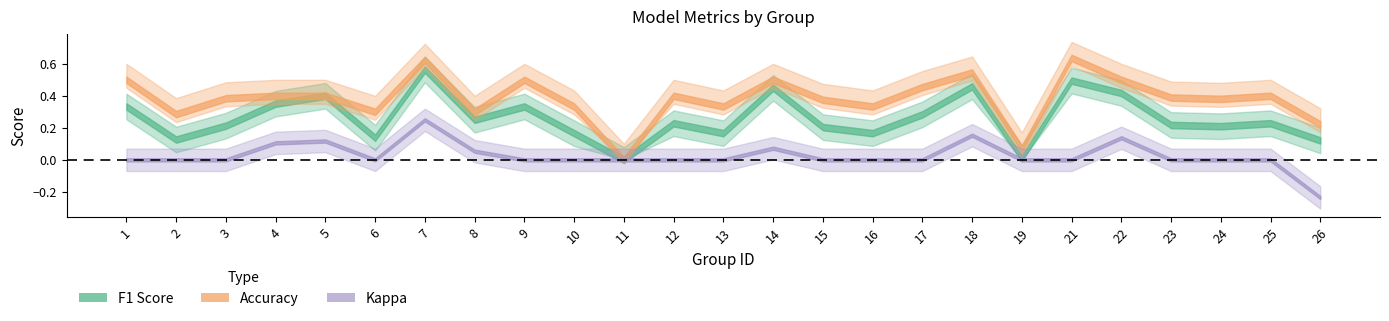

At how many categories does at least one series exceed 0?

24